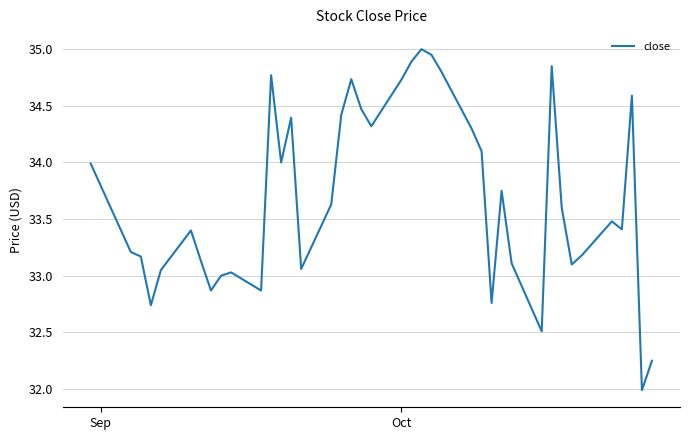

What is the average value?

33.7